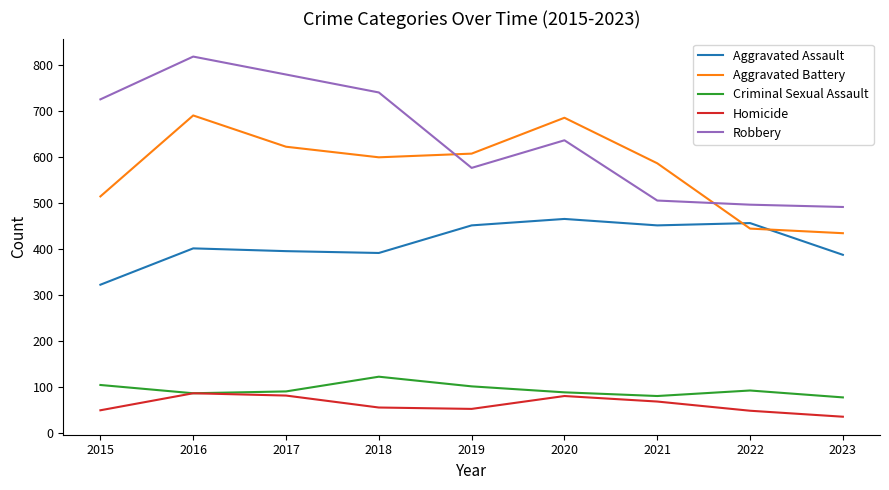

What is the maximum value for Robbery?

819